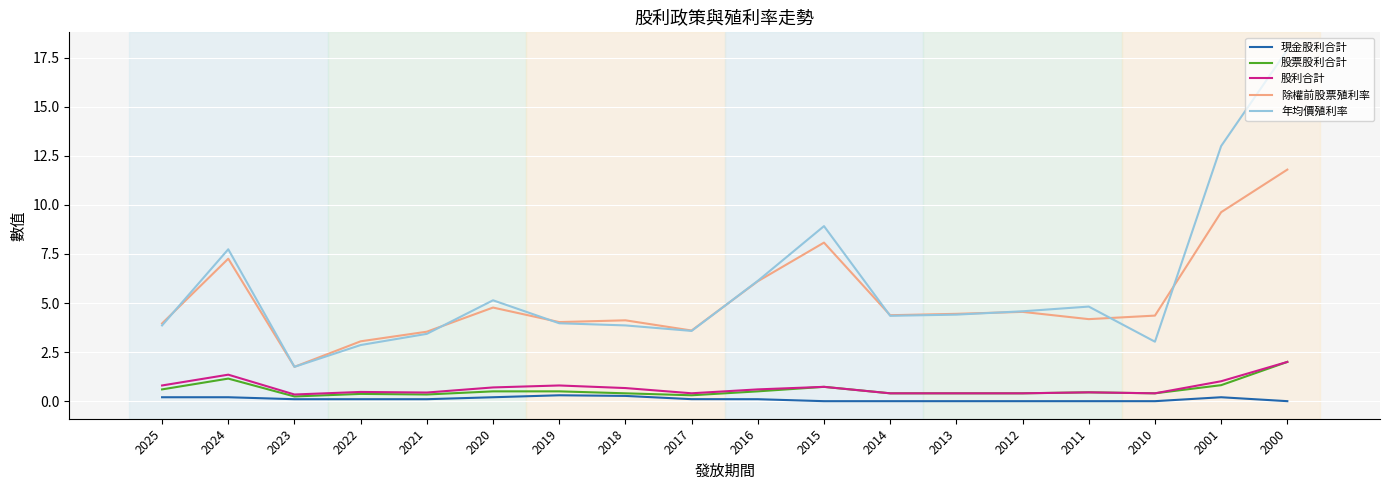

Between 2021 and 2020, which series saw the biggest shift?

年均價殖利率